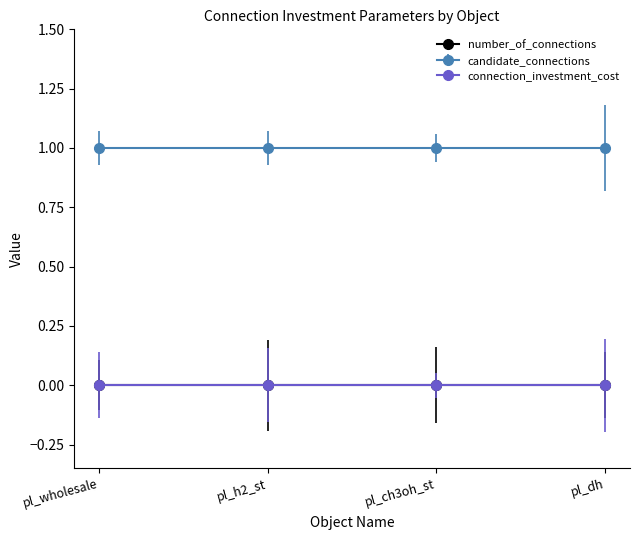

How many series are shown in this chart?

3